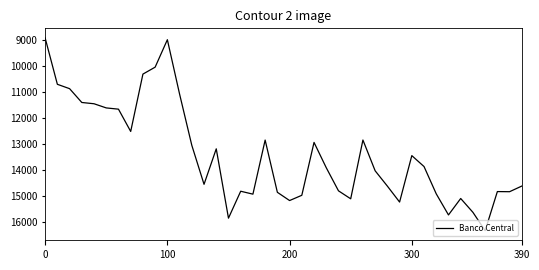

What is the difference between the maximum and minimum values?

7407